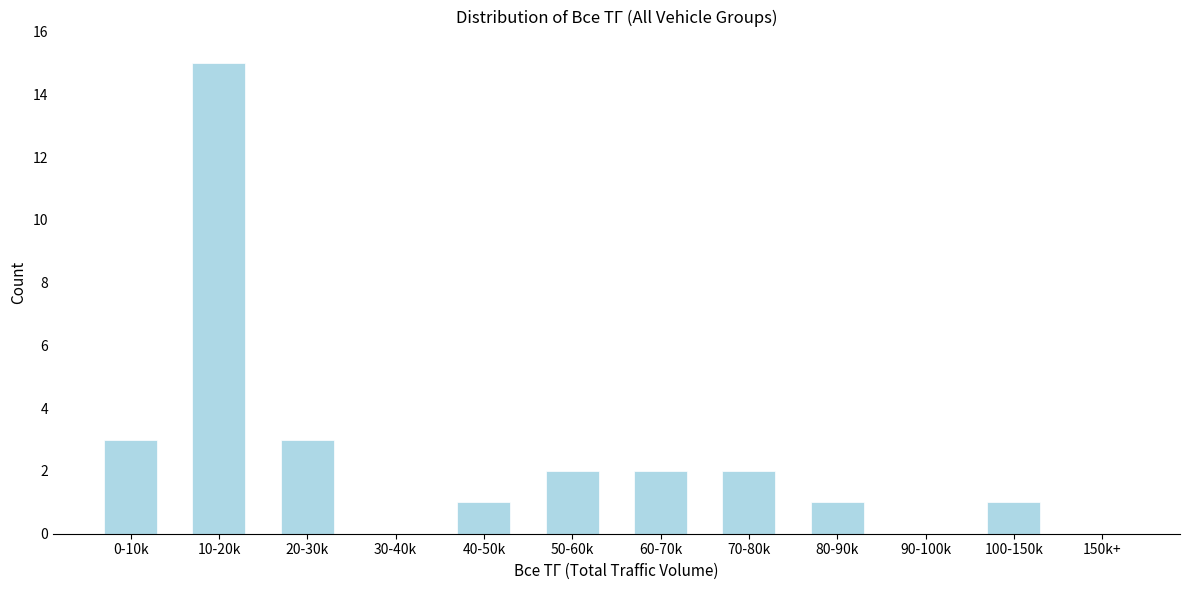

Reading right to left, extract all data points from this chart.

150k+=0	100-150k=1	90-100k=0	80-90k=1	70-80k=2	60-70k=2	50-60k=2	40-50k=1	30-40k=0	20-30k=3	10-20k=15	0-10k=3